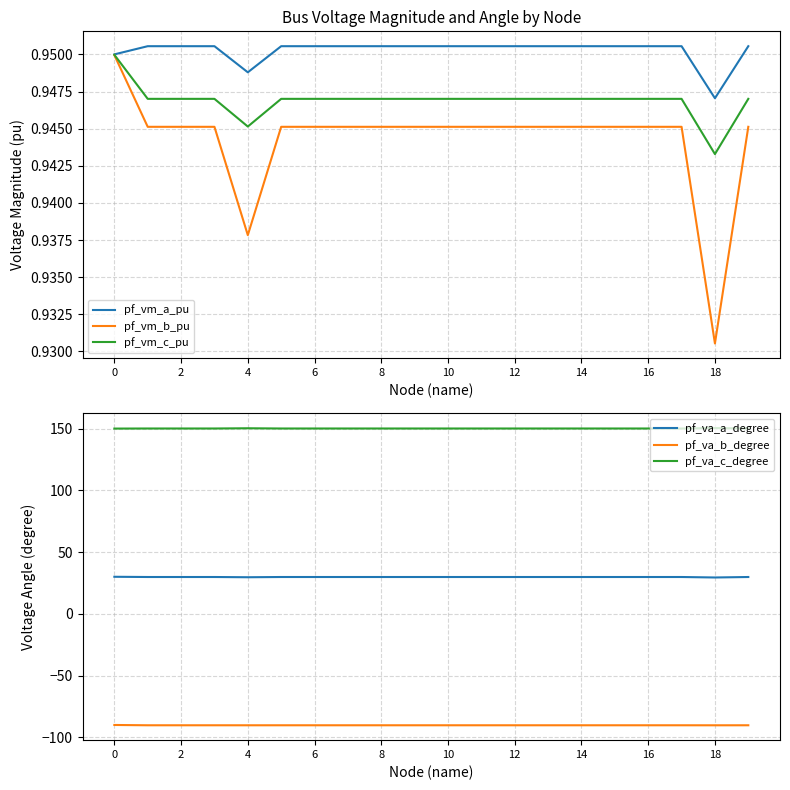

The value of pf_va_b_degree at 16 is -90.2. True or false?

True